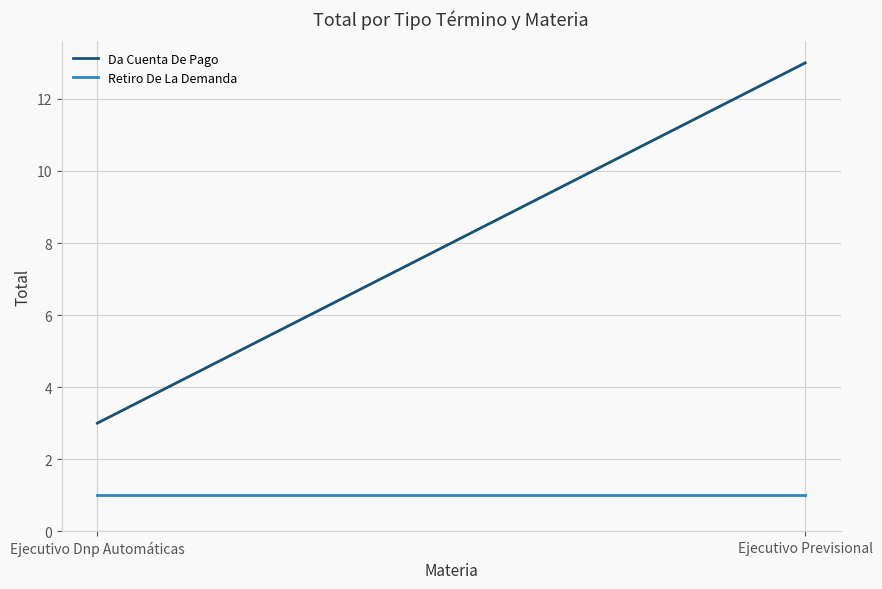

What are all the series names shown in the legend?

Da Cuenta De Pago, Retiro De La Demanda